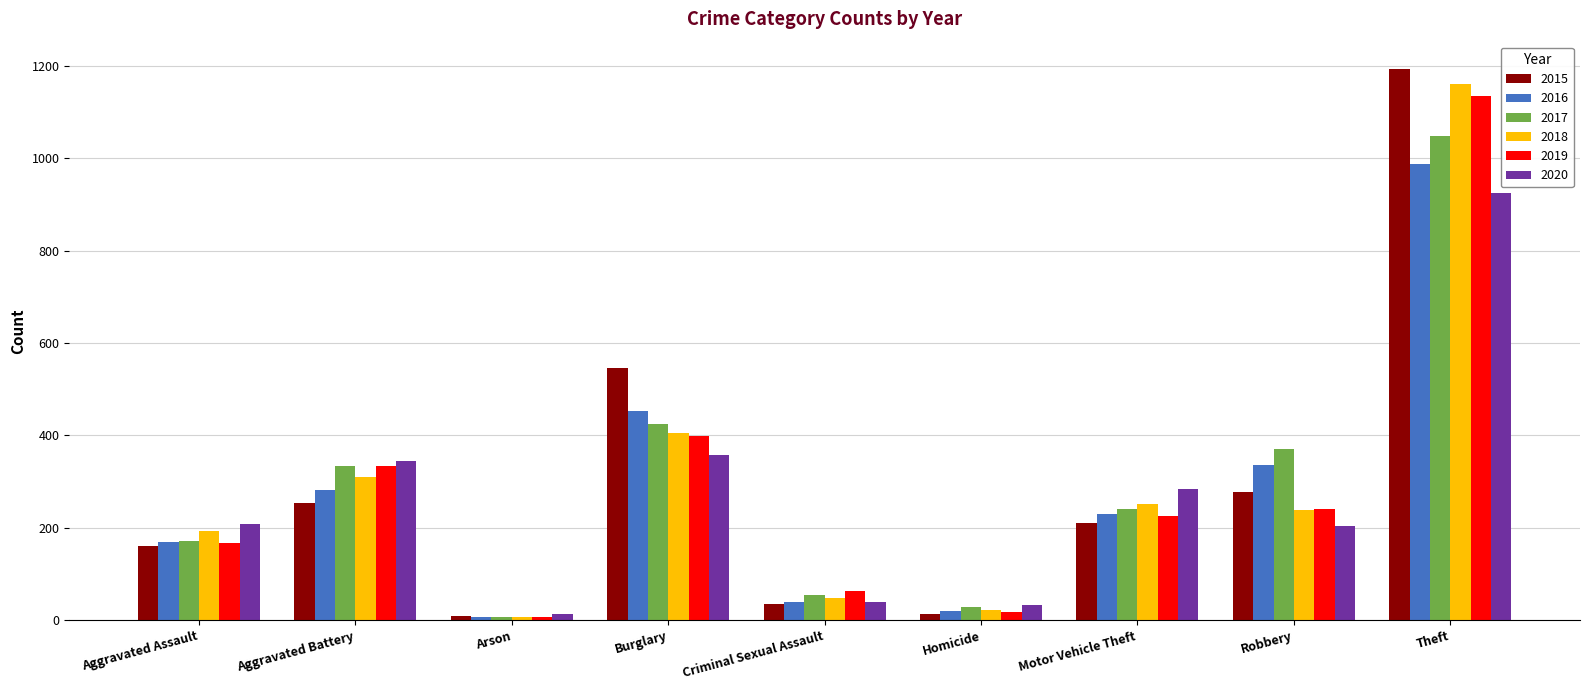

Is it true that 2016 equals 452 at Burglary?

True